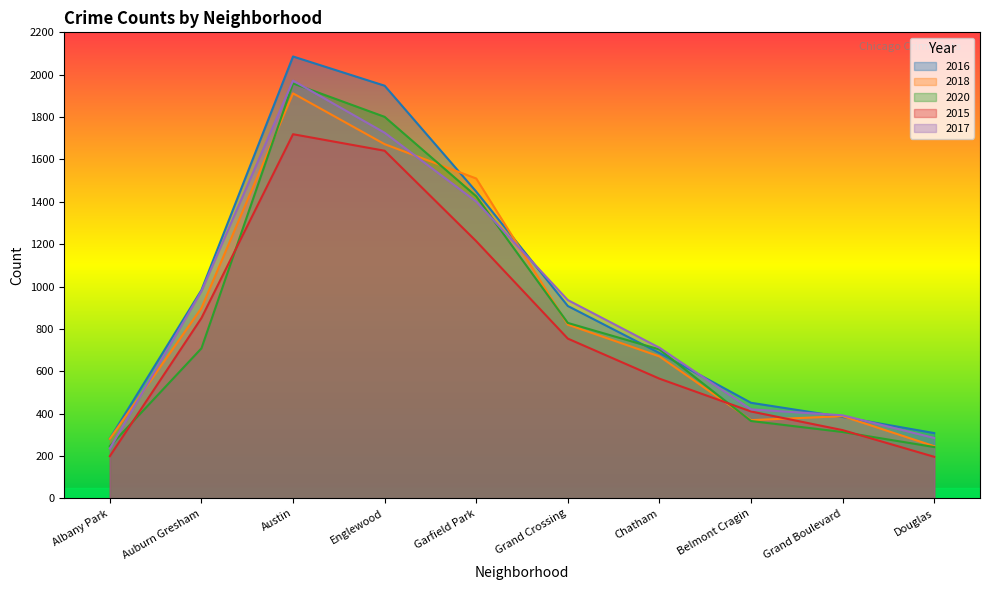

At Auburn Gresham, list the series in order from smallest to largest.

2020, 2015, 2018, 2017, 2016